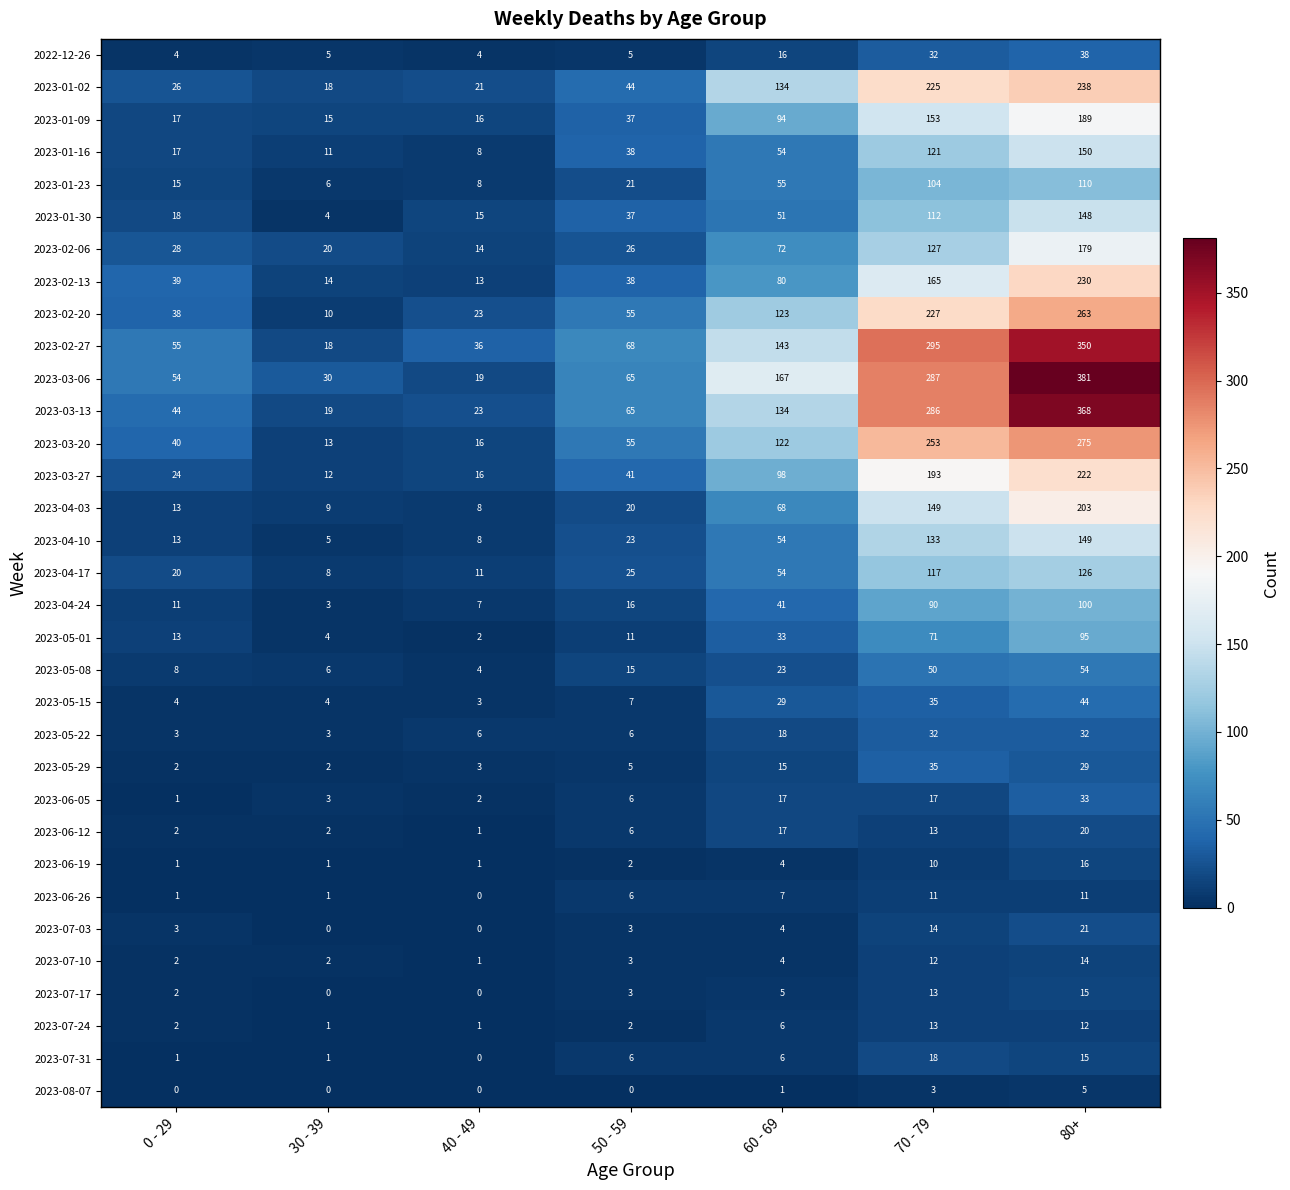

Count the number of categories in the chart.

7